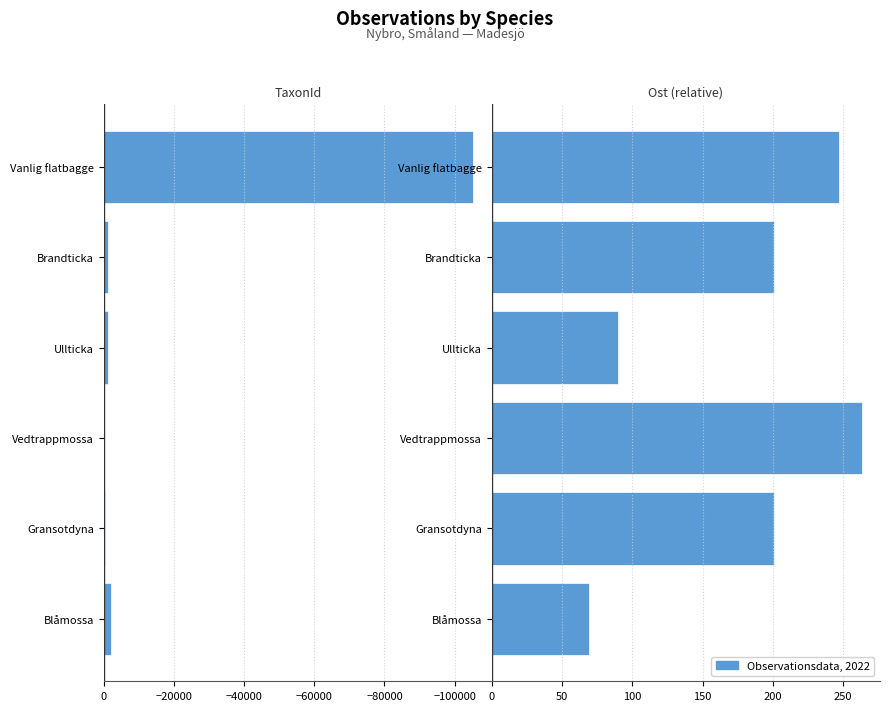

How many categories are shown in the chart?

6